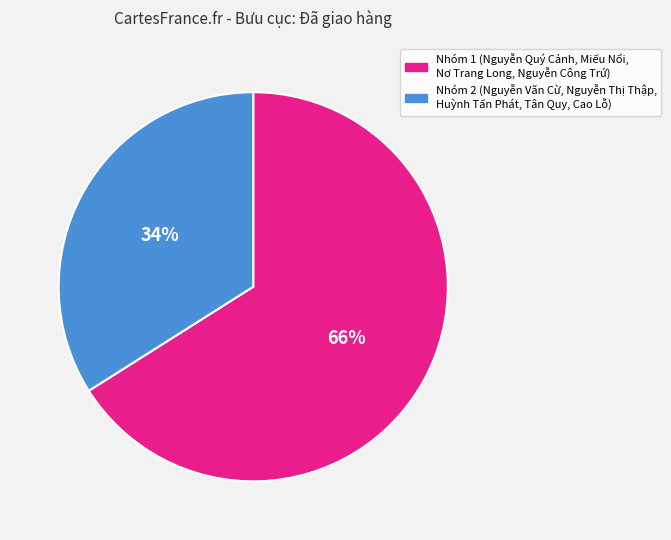

To the nearest percent, what is the average slice percentage?

50%